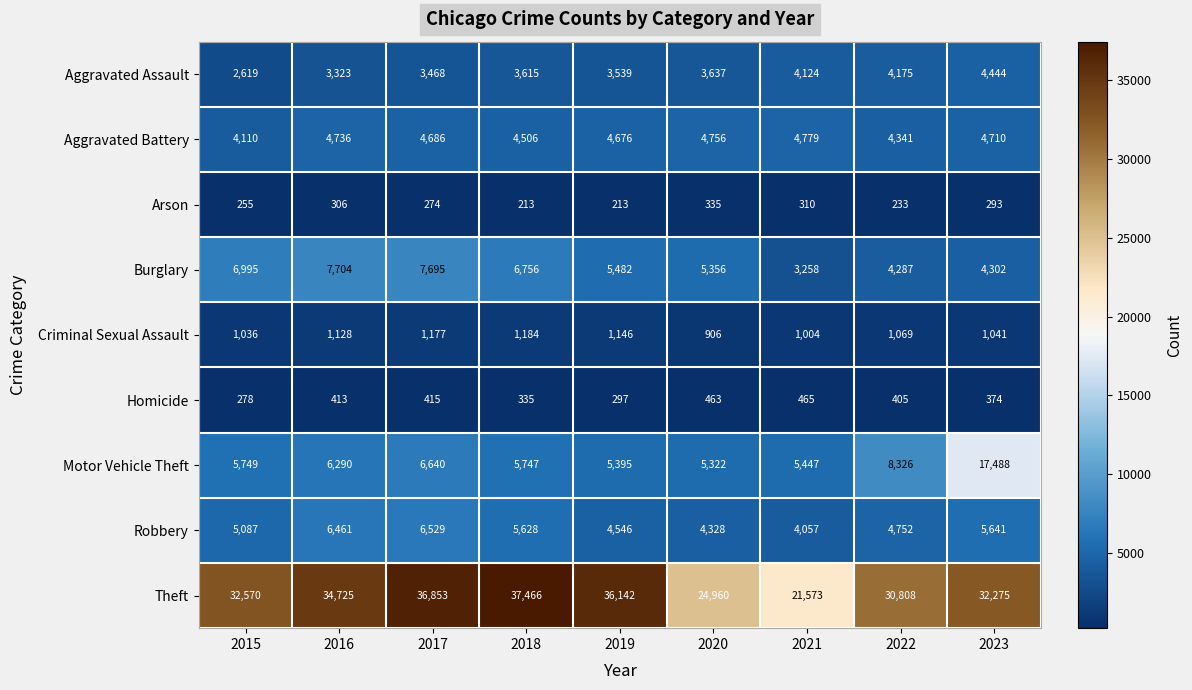

At which label does Motor Vehicle Theft reach its minimum?

2020